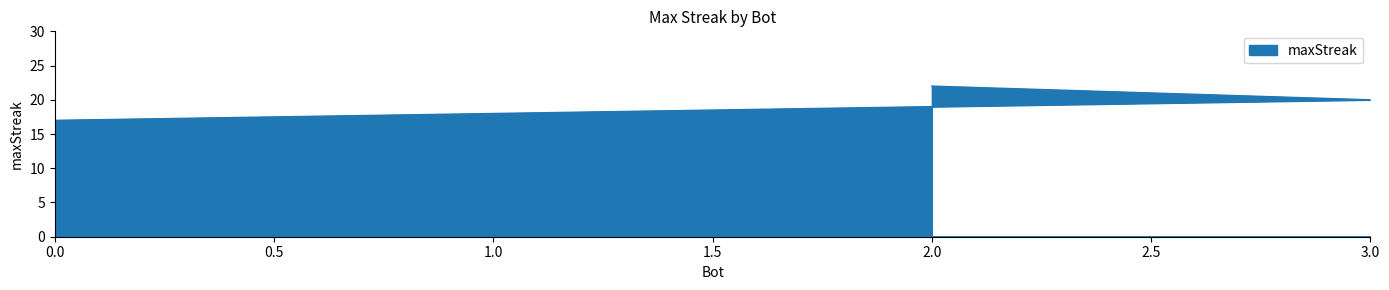

How many lines are shown in the chart?

1